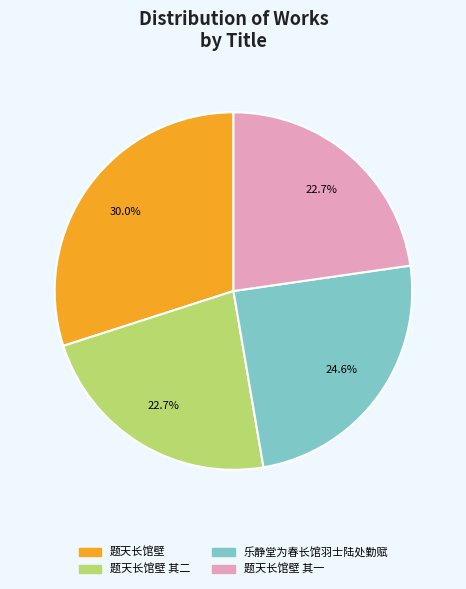

What is the ratio of the value at 乐静堂为春长馆羽士陆处勤赋 to the value at 题天长馆壁 其二?

1.1